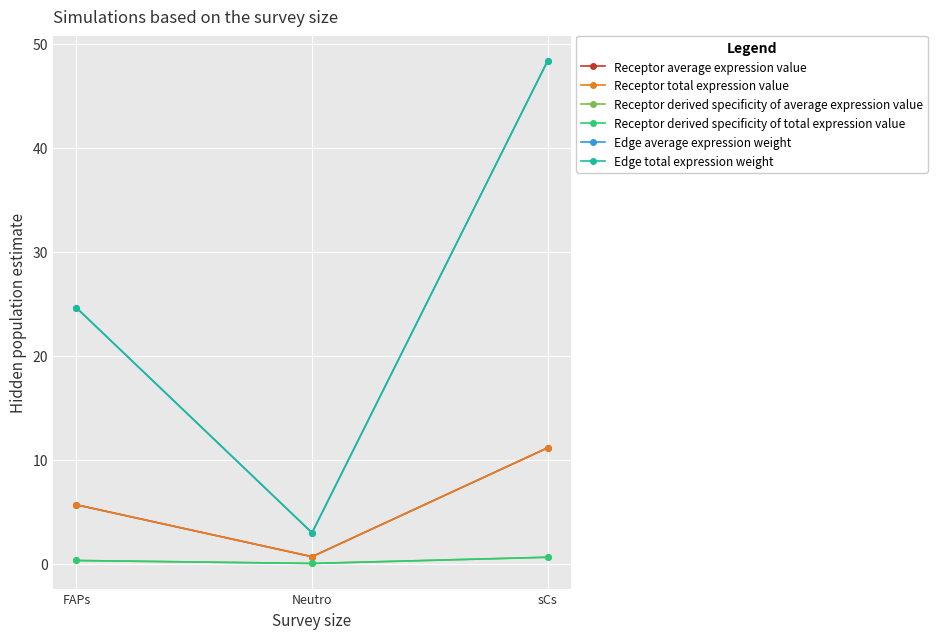

The value of Receptor derived specificity of average expression value at Neutro is 0.1. True or false?

False